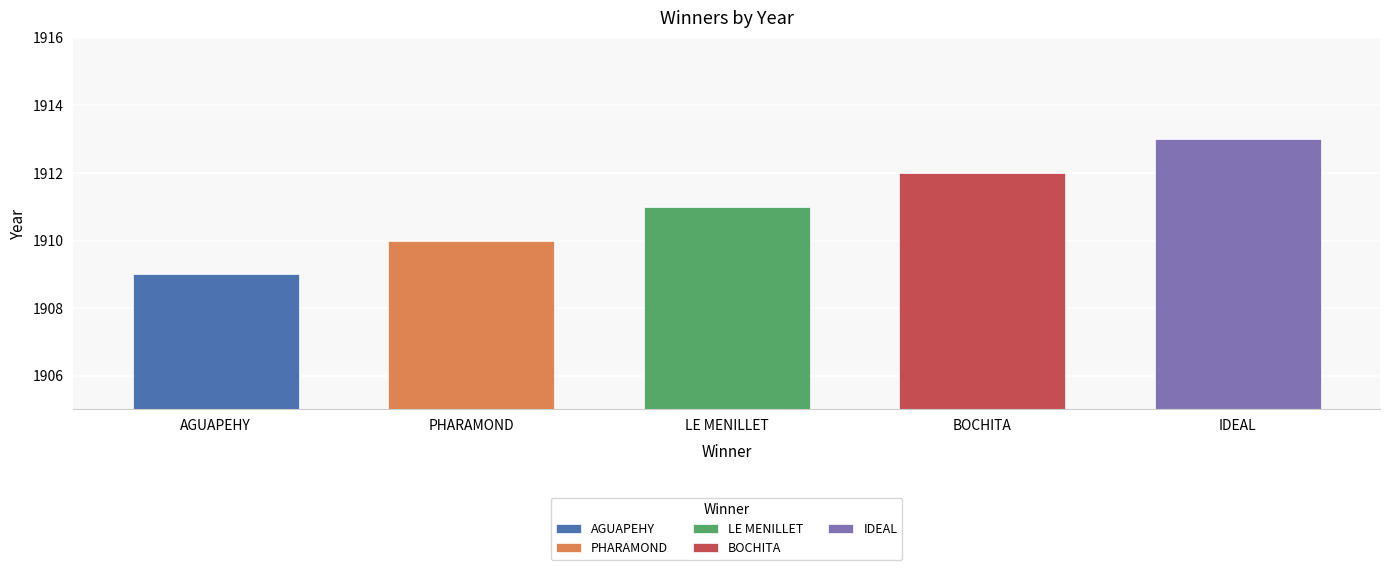

Read the value at LE MENILLET.

1911